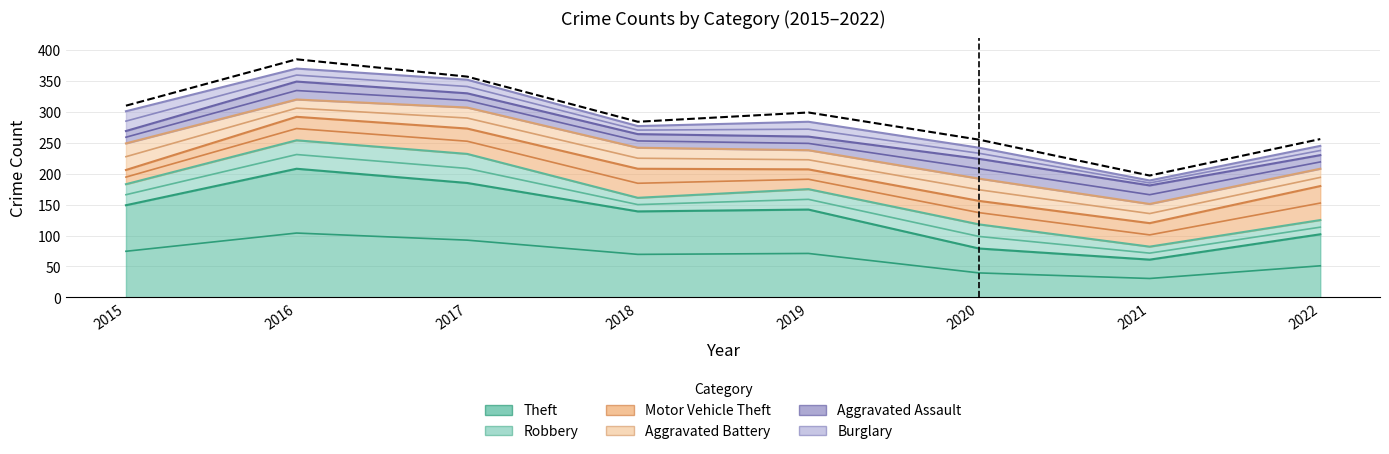

How many interior local valleys does the Robbery series have?

2